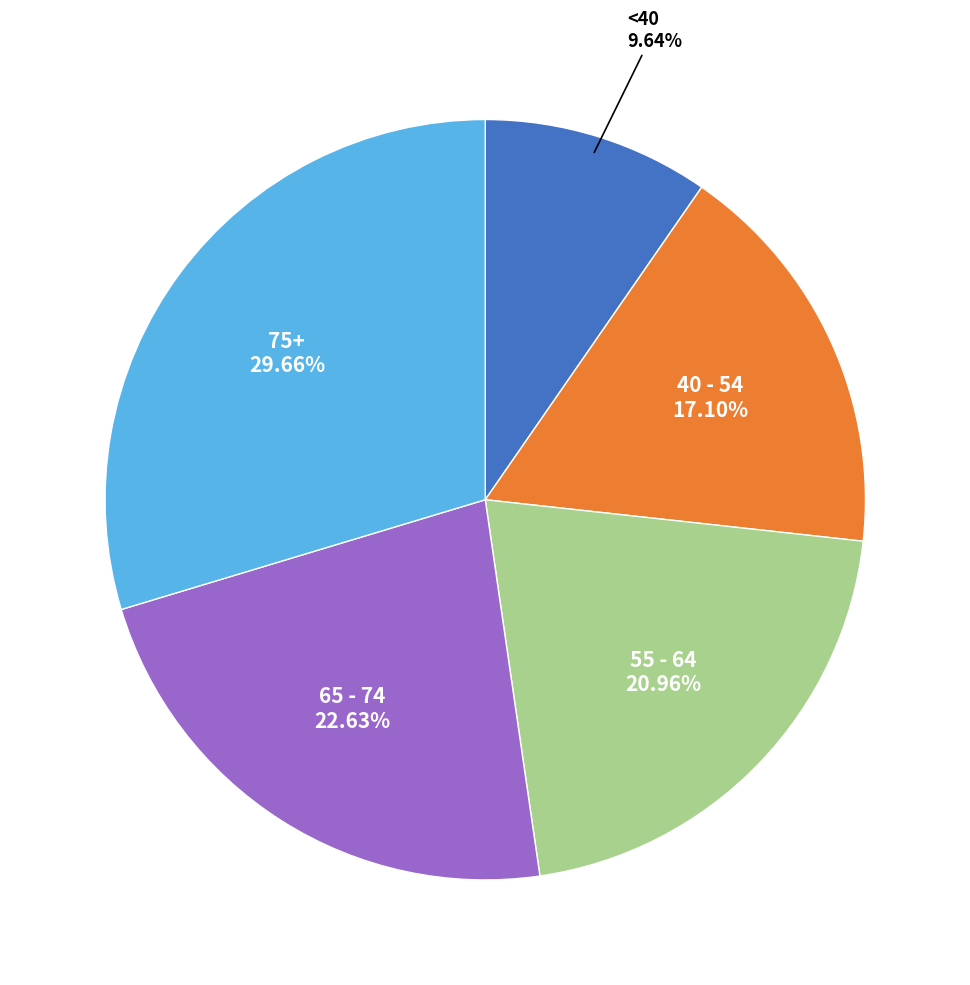

Combined, do 55 - 64 and <40 account for over 50%?

No